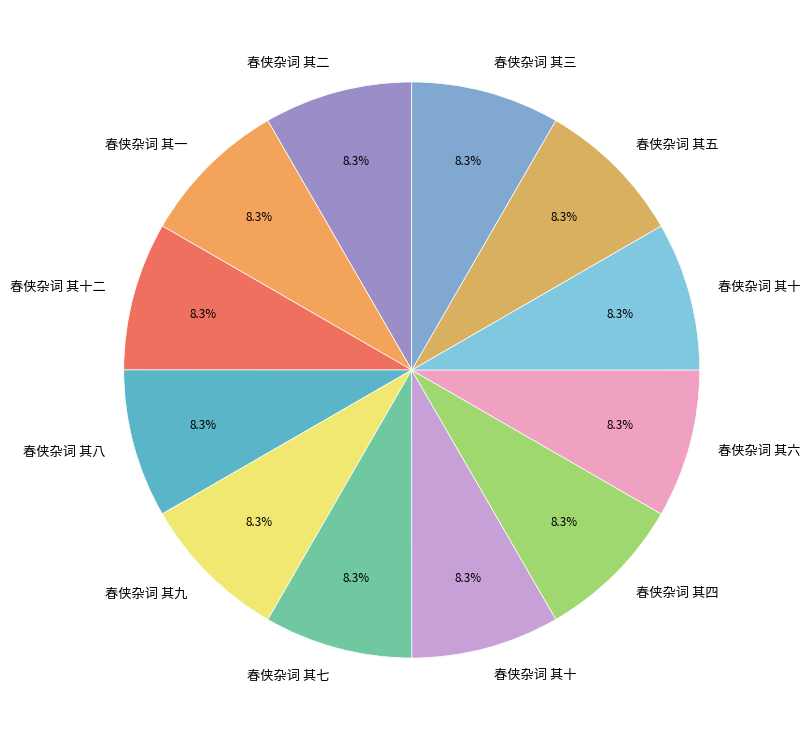

Which slice is the largest?

春侠杂词 其九